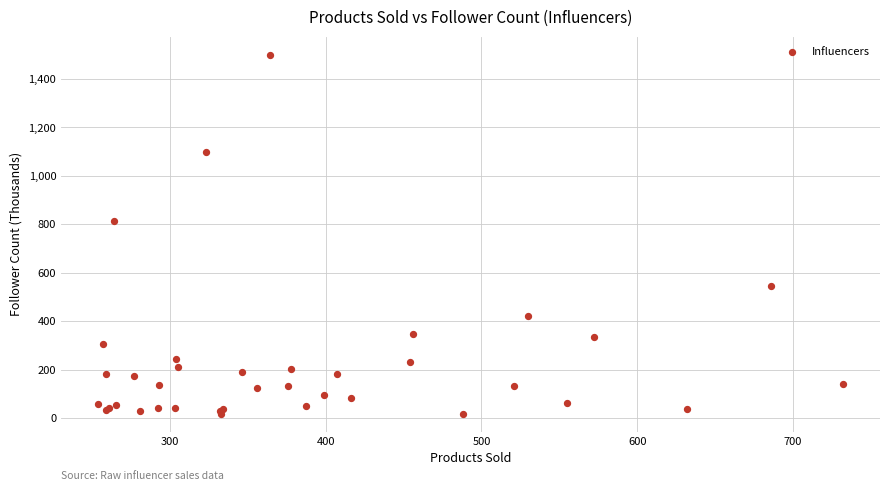

What Y value in the scatter plot is closest to 759?

813.0